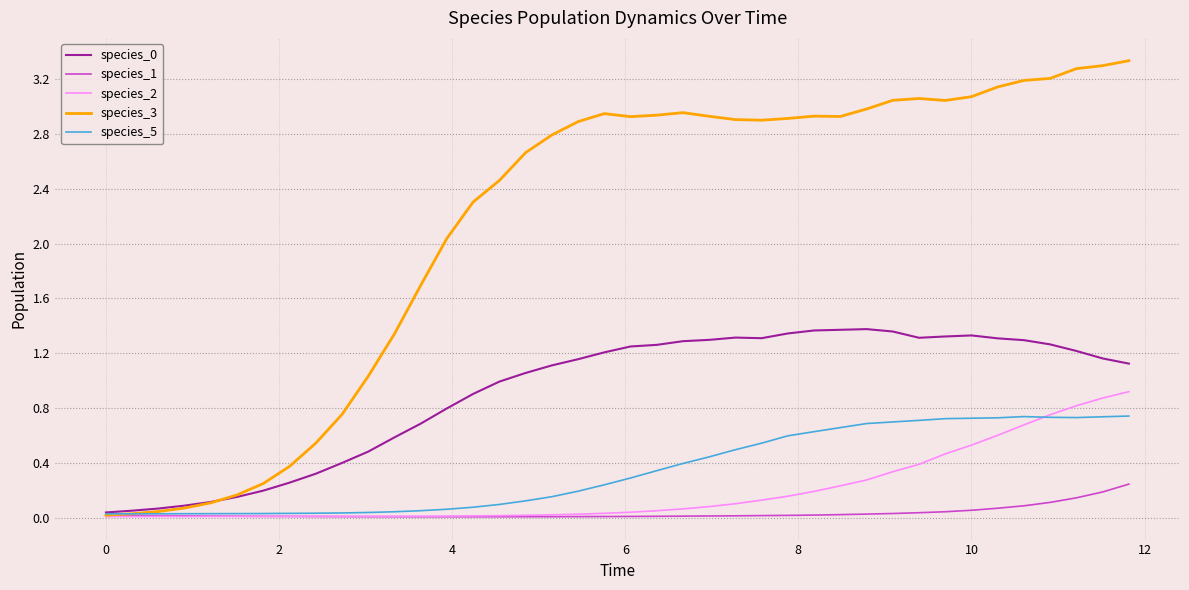

In species_0, how many points are lower than both neighbors (excluding endpoints)?

2